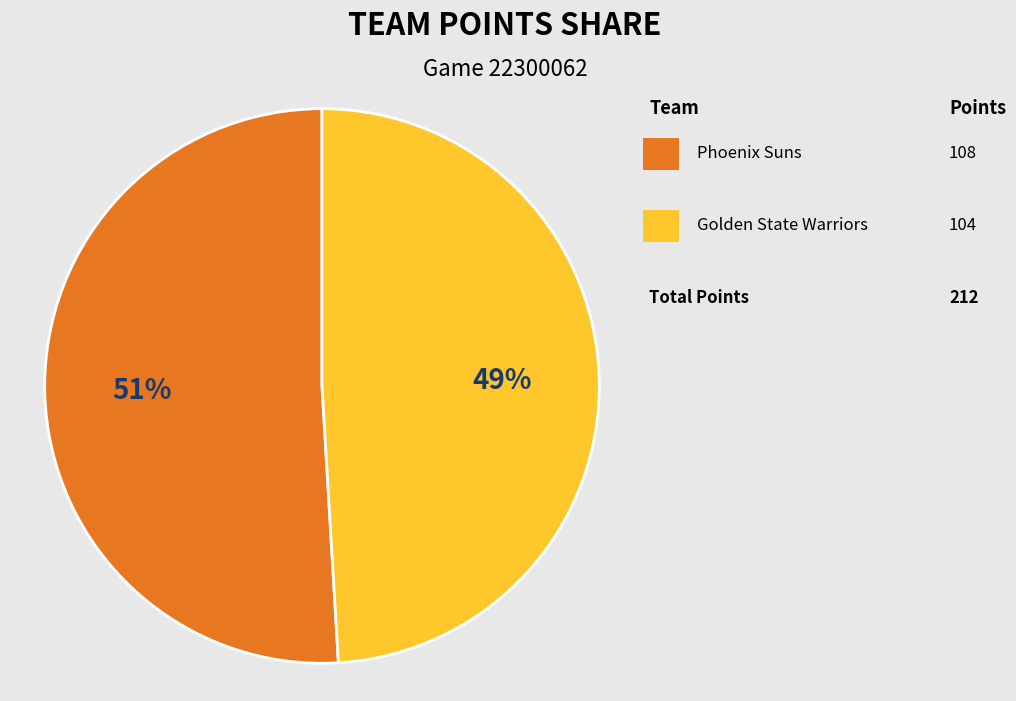

To the nearest percent, what is the average slice percentage?

50%